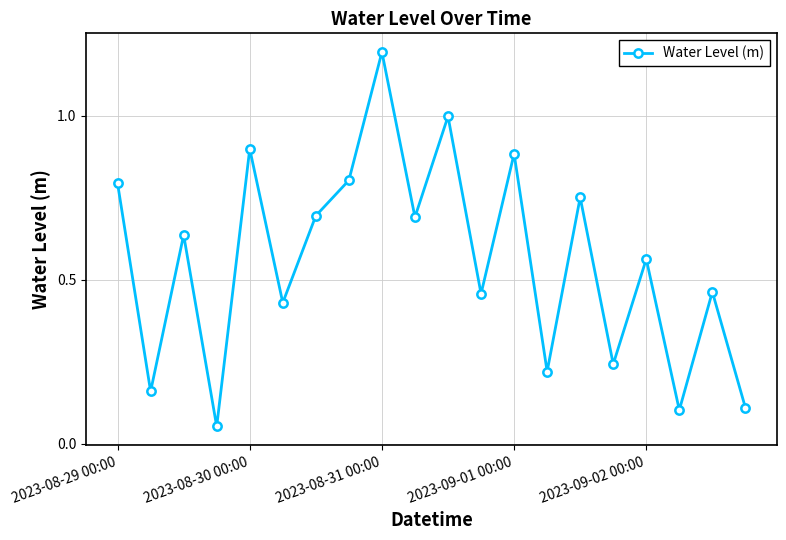

What is the maximum value shown in the chart?

1.2